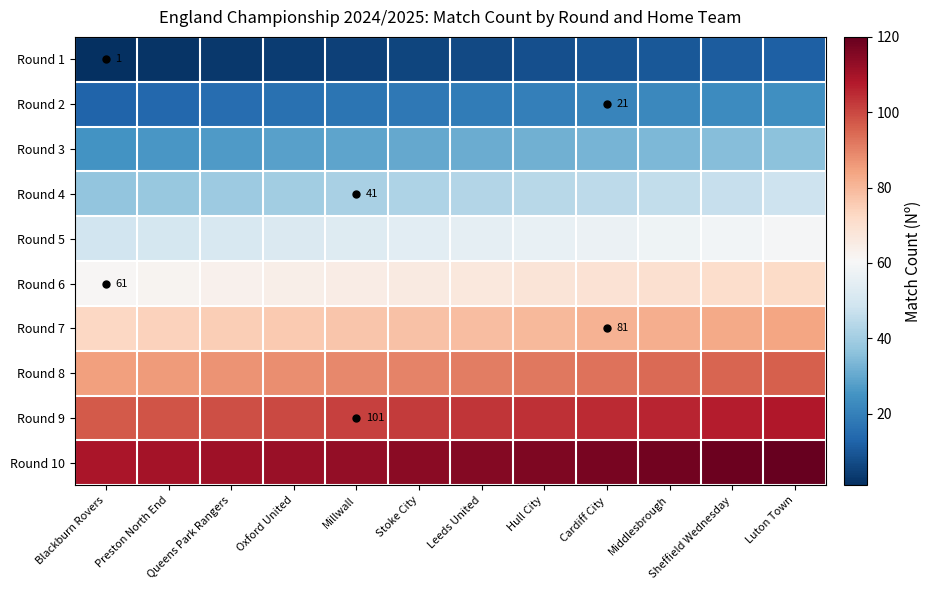

What is the difference between the highest and lowest values at Oxford United?

108